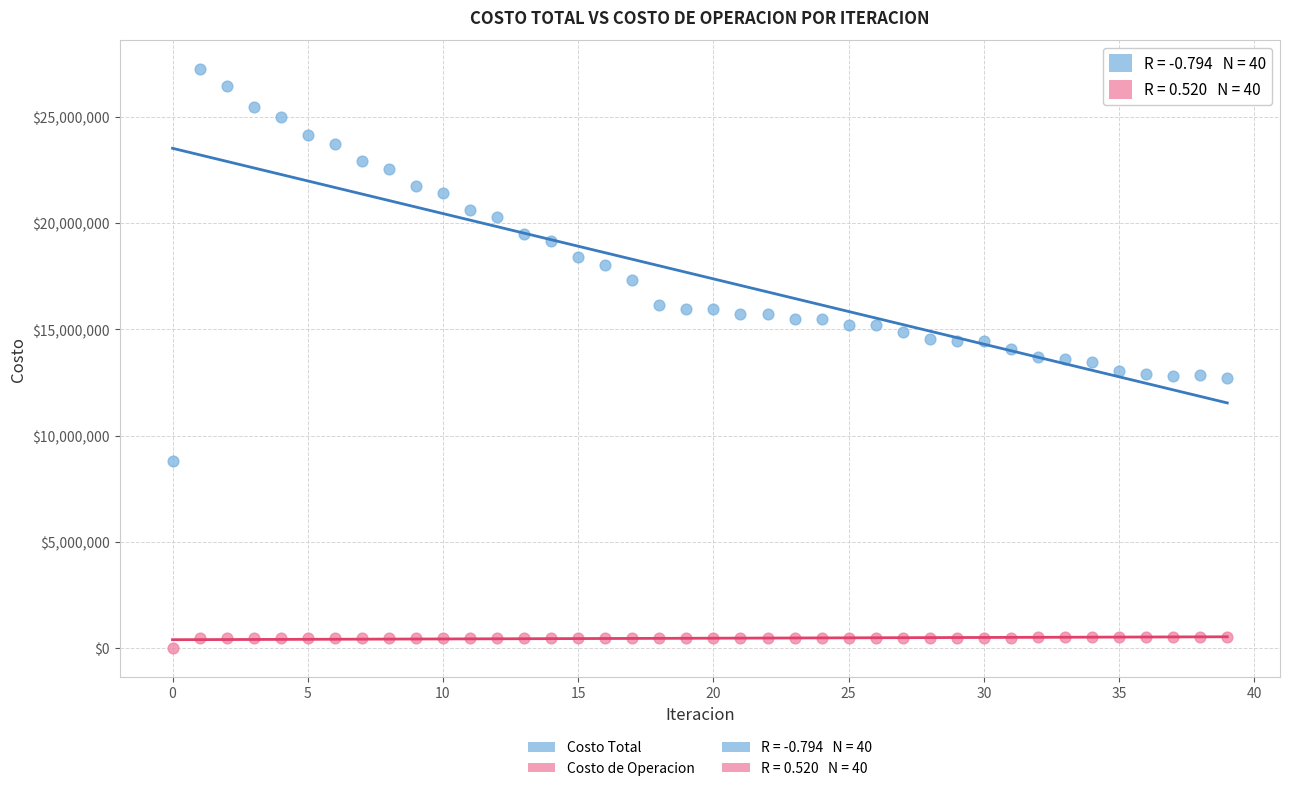

Which series contains the lowest Y value?

Costo de Operacion